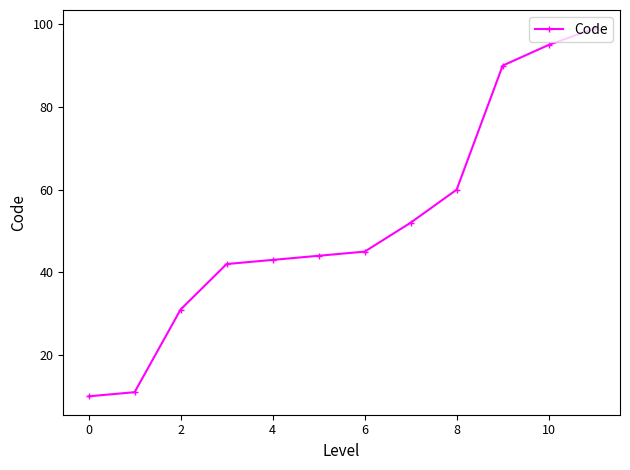

What is the greatest value displayed?

99